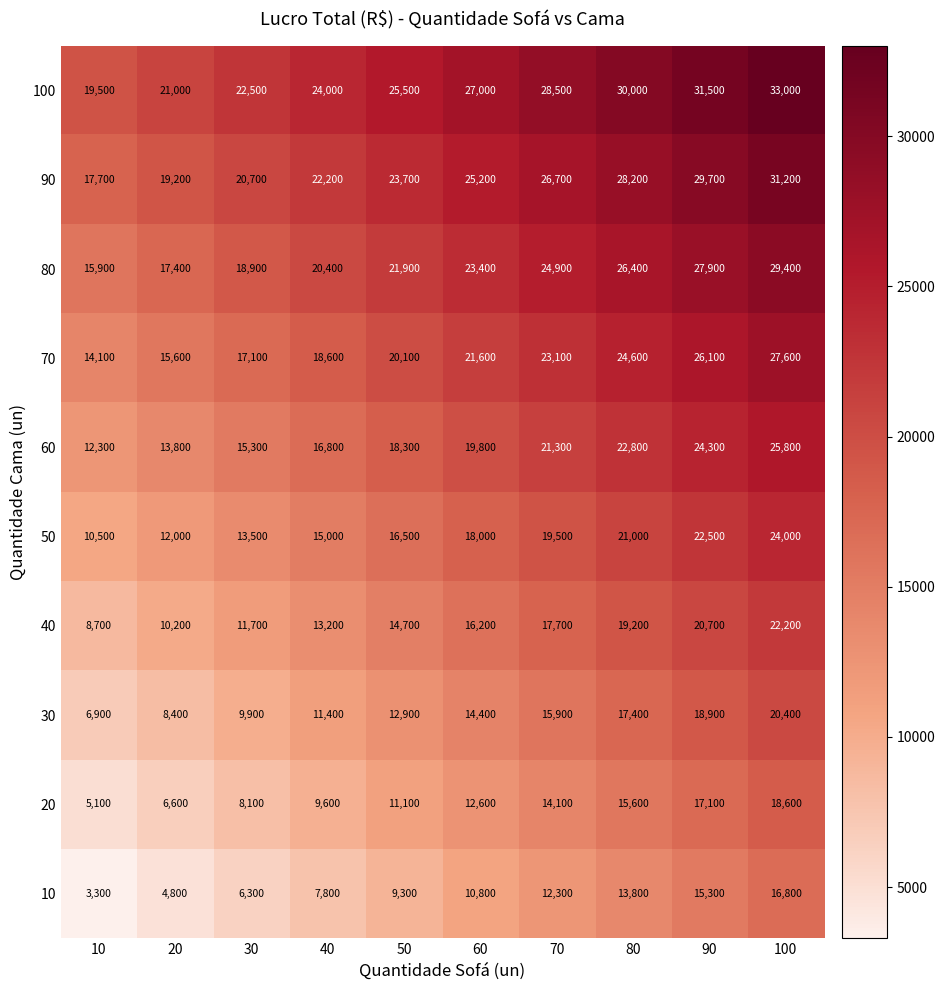

What is the spread (max minus min) of values at 80?

16200